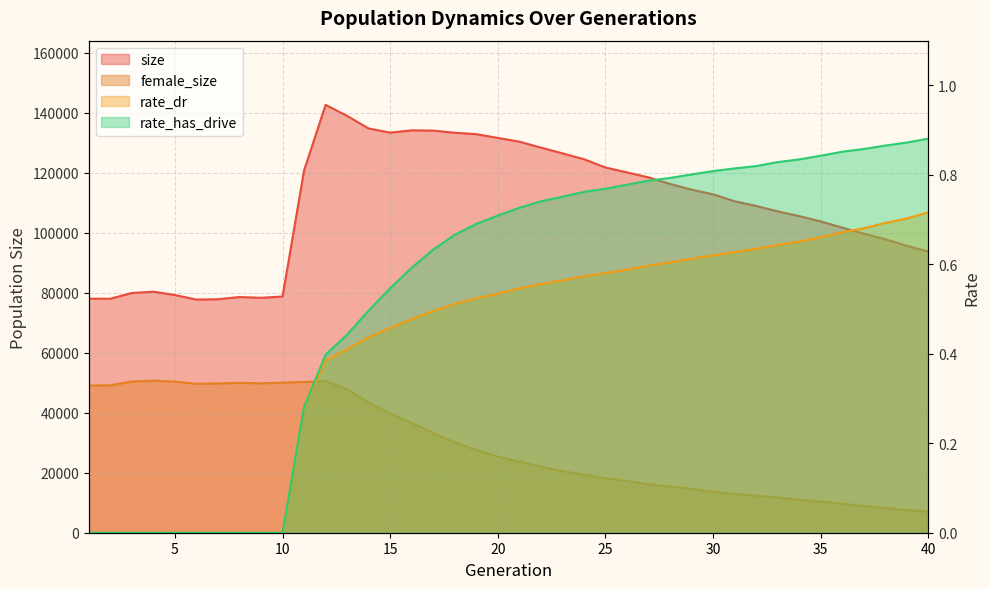

What is the difference between the second highest and minimum values in the rate_has_drive series?

0.9